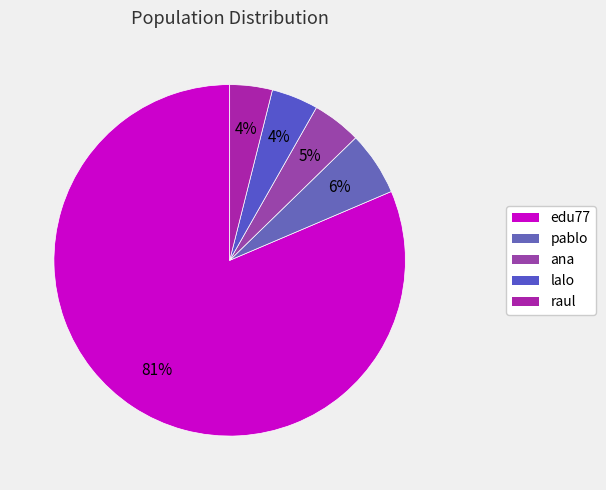

To the nearest percent, what portion does lalo represent?

4%